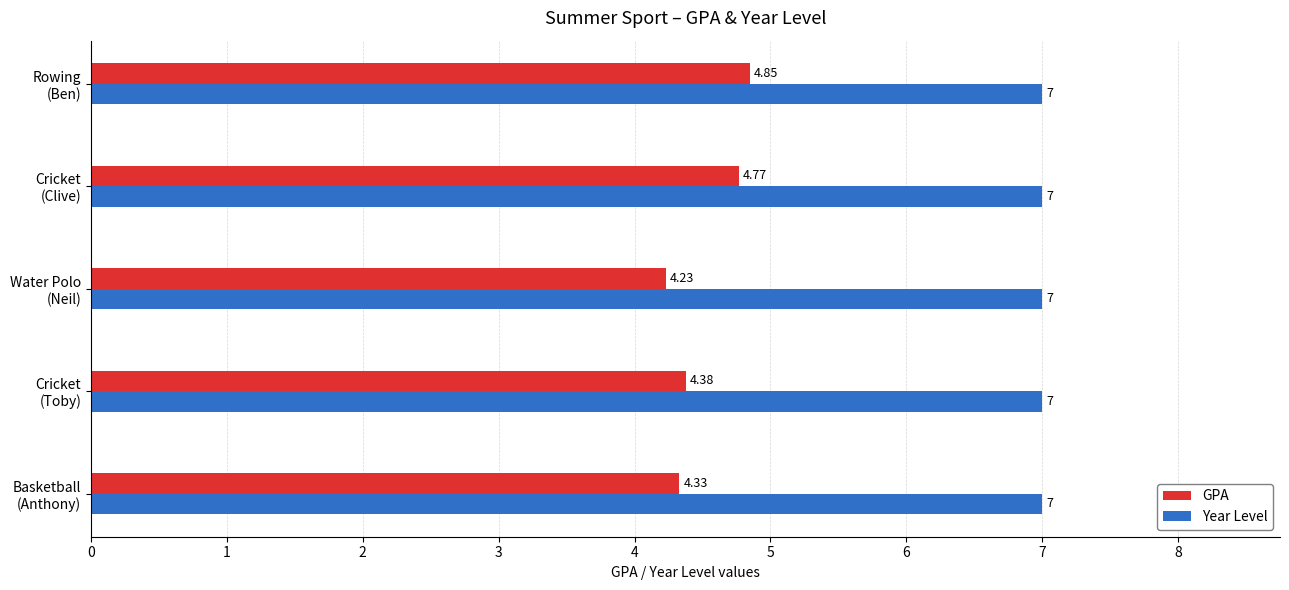

What is the difference between the maximum and minimum values in the GPA series?

0.6